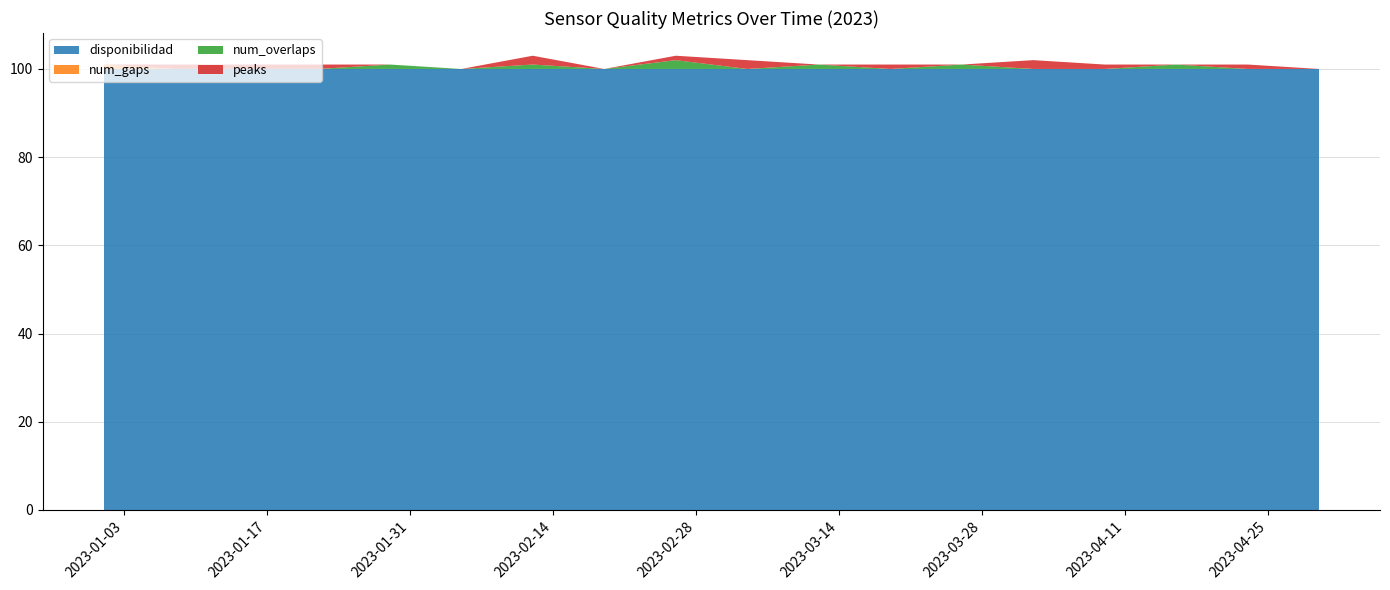

Reading right to left, what are all the values shown in this chart?

disponibilidad: 2023-04-30=100	2023-04-23=100	2023-04-16=100	2023-04-09=100	2023-04-02=100	2023-03-26=100	2023-03-19=100	2023-03-12=100	2023-03-05=100	2023-02-26=100	2023-02-19=100	2023-02-12=100	2023-02-05=100	2023-01-29=100	2023-01-22=100	2023-01-15=100	2023-01-08=100	2023-01-01=100
num_gaps: 2023-04-30=0	2023-04-23=0	2023-04-16=0	2023-04-09=0	2023-04-02=0	2023-03-26=0	2023-03-19=0	2023-03-12=0	2023-03-05=0	2023-02-26=0	2023-02-19=0	2023-02-12=0	2023-02-05=0	2023-01-29=0	2023-01-22=0	2023-01-15=0	2023-01-08=0	2023-01-01=1
num_overlaps: 2023-04-30=0	2023-04-23=0	2023-04-16=1	2023-04-09=0	2023-04-02=0	2023-03-26=1	2023-03-19=0	2023-03-12=1	2023-03-05=0	2023-02-26=2	2023-02-19=0	2023-02-12=1	2023-02-05=0	2023-01-29=1	2023-01-22=0	2023-01-15=0	2023-01-08=0	2023-01-01=0
peaks: 2023-04-30=0	2023-04-23=1	2023-04-16=0	2023-04-09=1	2023-04-02=2	2023-03-26=0	2023-03-19=1	2023-03-12=0	2023-03-05=2	2023-02-26=1	2023-02-19=0	2023-02-12=2	2023-02-05=0	2023-01-29=0	2023-01-22=1	2023-01-15=1	2023-01-08=1	2023-01-01=0